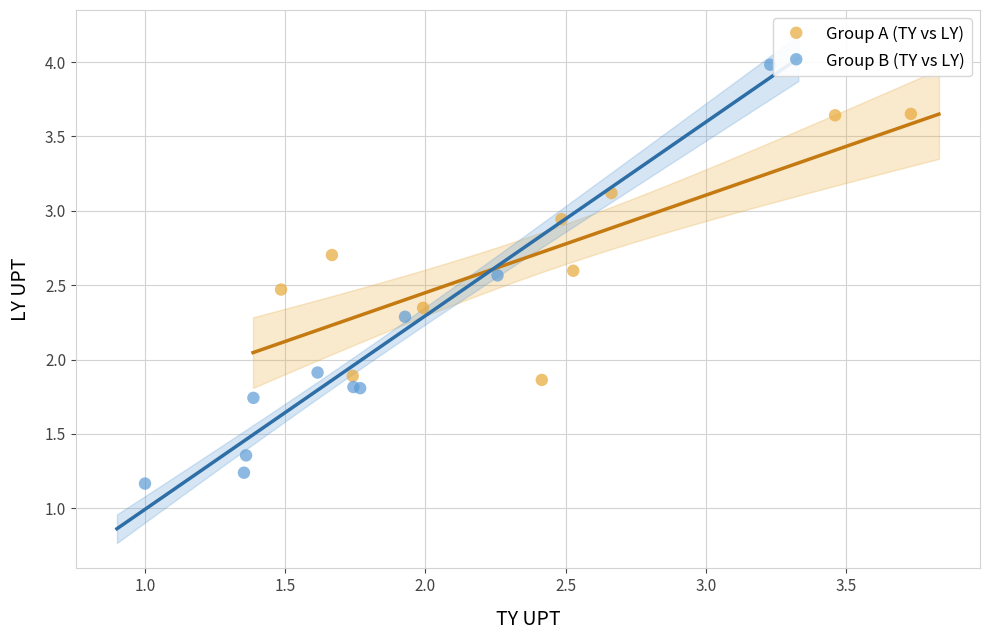

Which series contains the highest Y value?

Group B (TY vs LY)